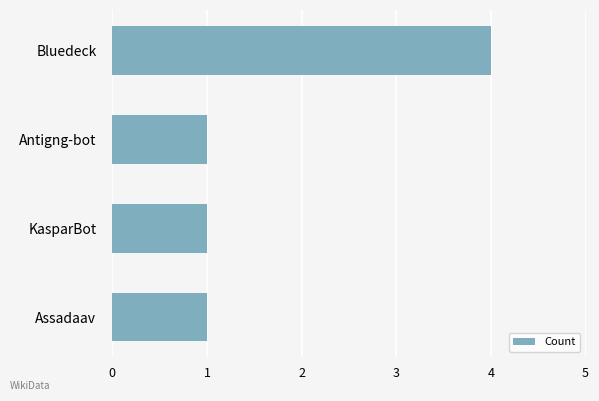

What value does the data have at Bluedeck?

4